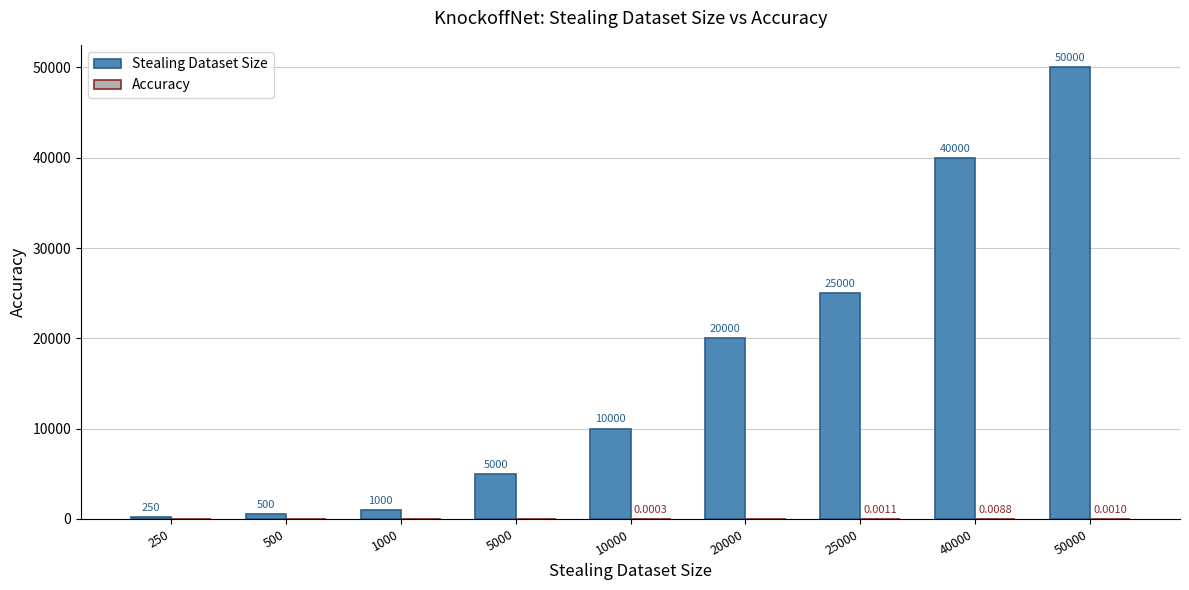

Which series changed the most between 5000 and 20000?

Stealing Dataset Size